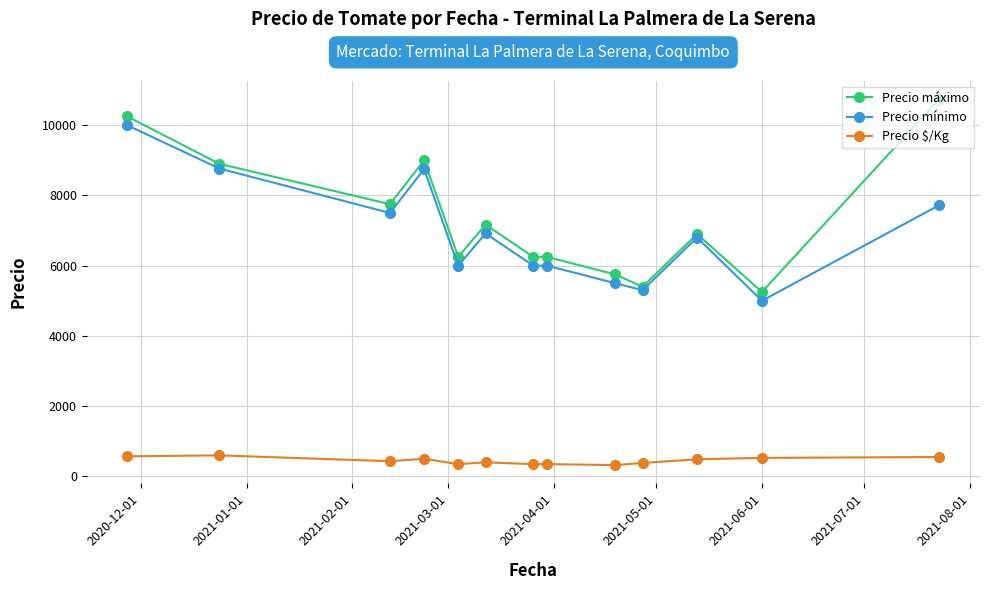

What is the difference between the second highest and minimum values in the Precio $/Kg series?

250.0